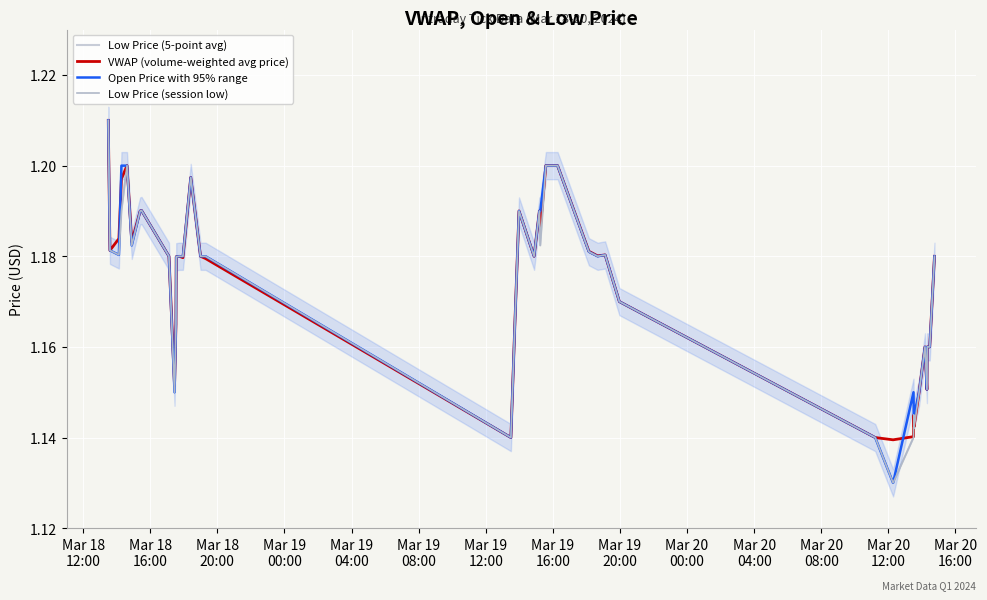

At which category is the sum across all series the highest?

Mar 18
12:00